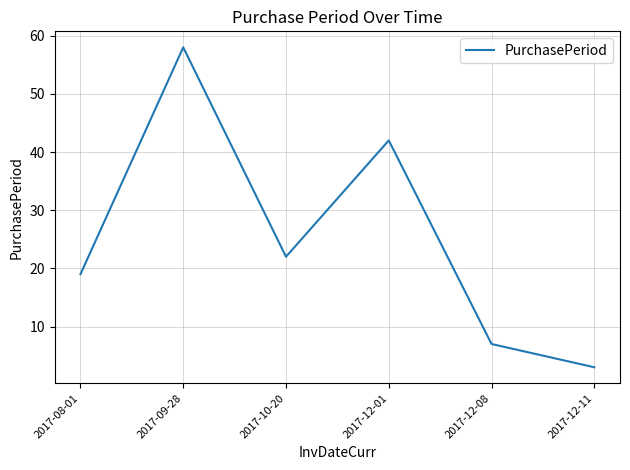

How many lines are shown in the chart?

1